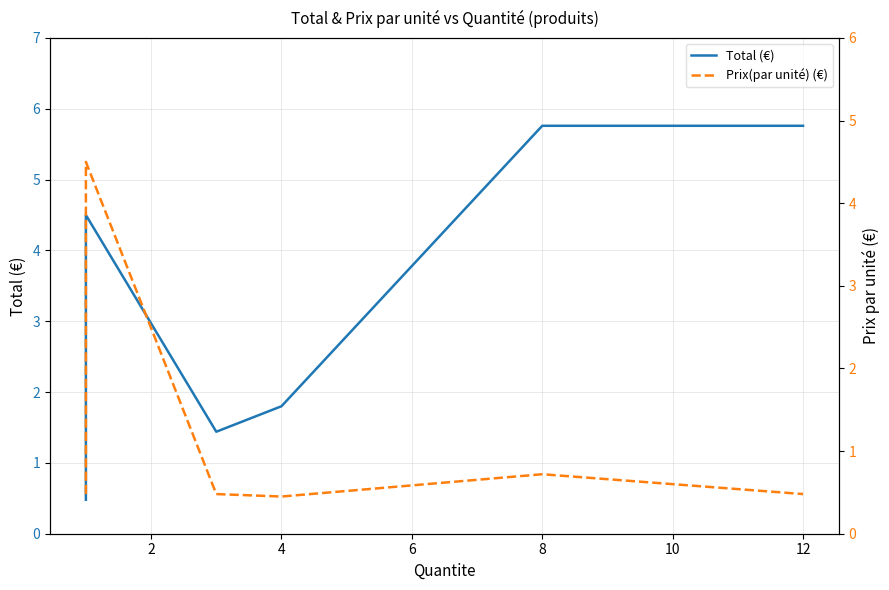

The Prix(par unité) (€) series shows 0.8 at 2. True or false?

False